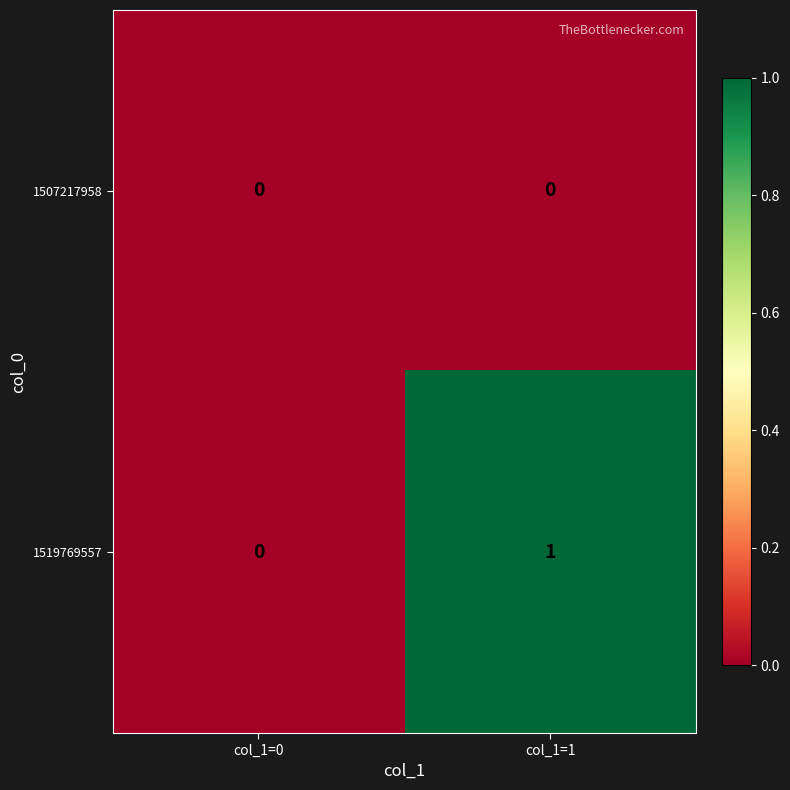

At which category is the sum across all series the highest?

col_1=1